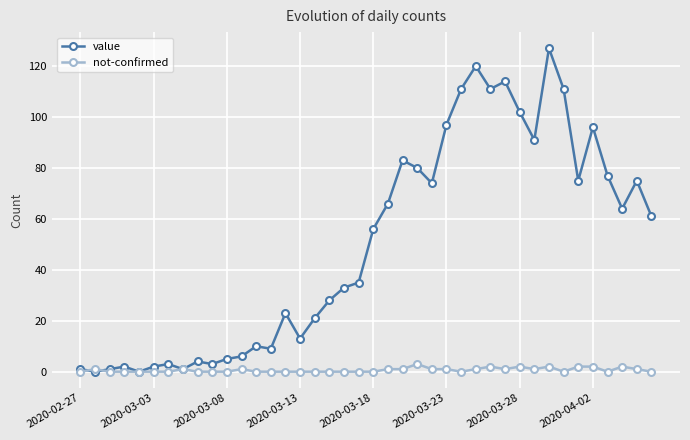

Reading left to right, transcribe all the data shown in this chart.

value: 1	0	1	2	0	2	3	1	4	3	5	6	10	9	23	13	21	28	33	35	56	66	83	80	74	97	111	120	111	114	102	91	127	111	75	96	77	64	75	61
not-confirmed: 0	1	0	0	0	0	0	1	0	0	0	1	0	0	0	0	0	0	0	0	0	1	1	3	1	1	0	1	2	1	2	1	2	0	2	2	0	2	1	0